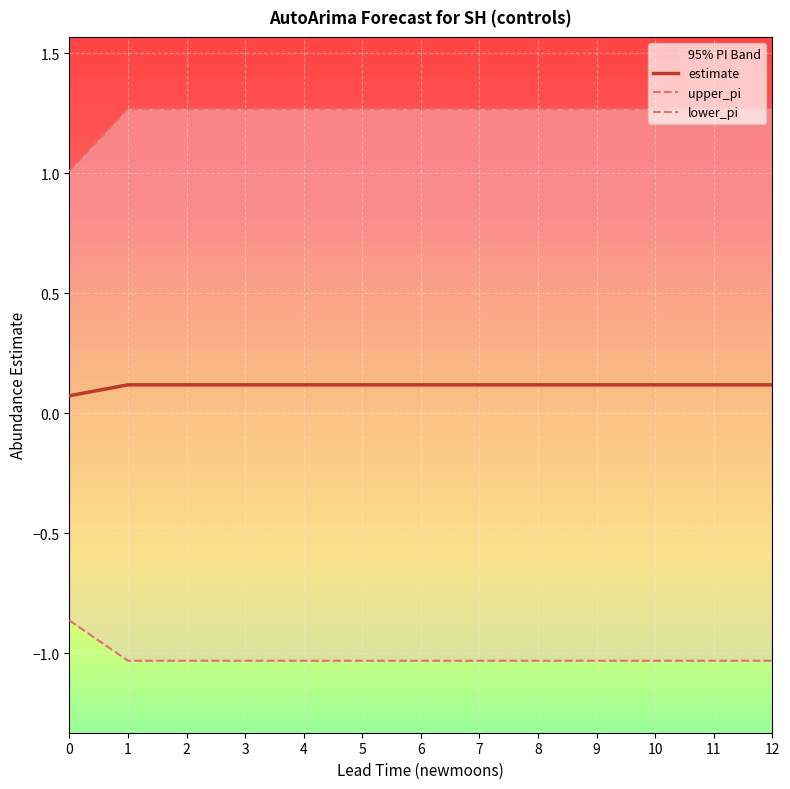

What is the sum of all estimate values?

1.5